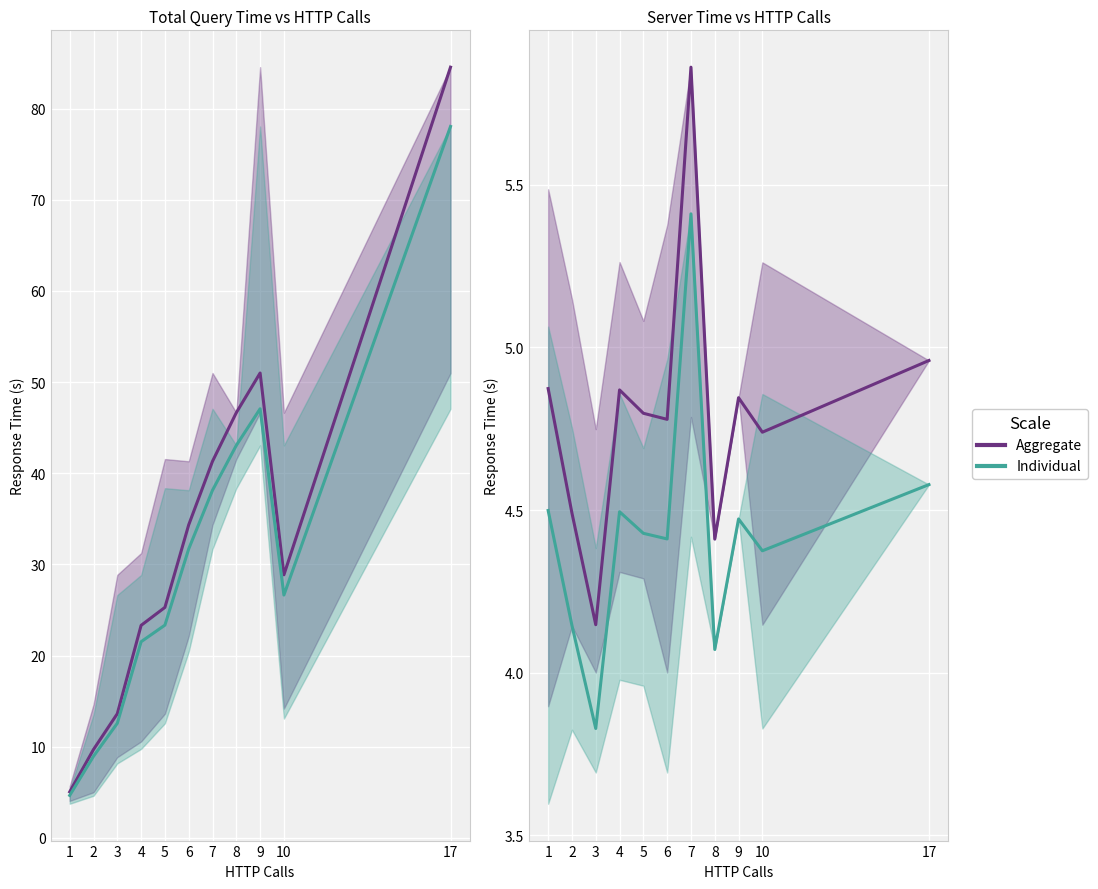

How many lines are shown in the chart?

2